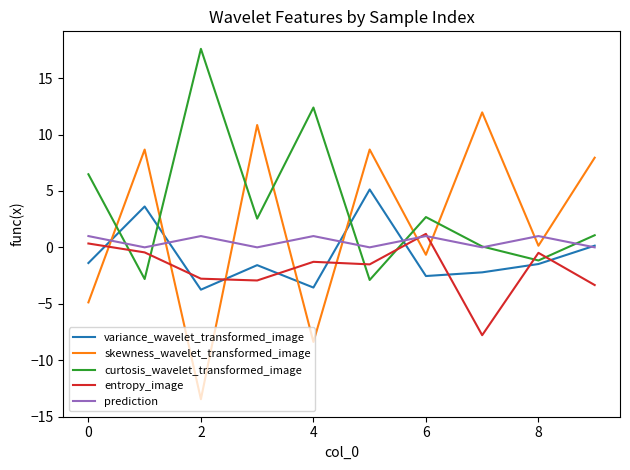

Which series has the largest range (max minus min)?

skewness_wavelet_transformed_image